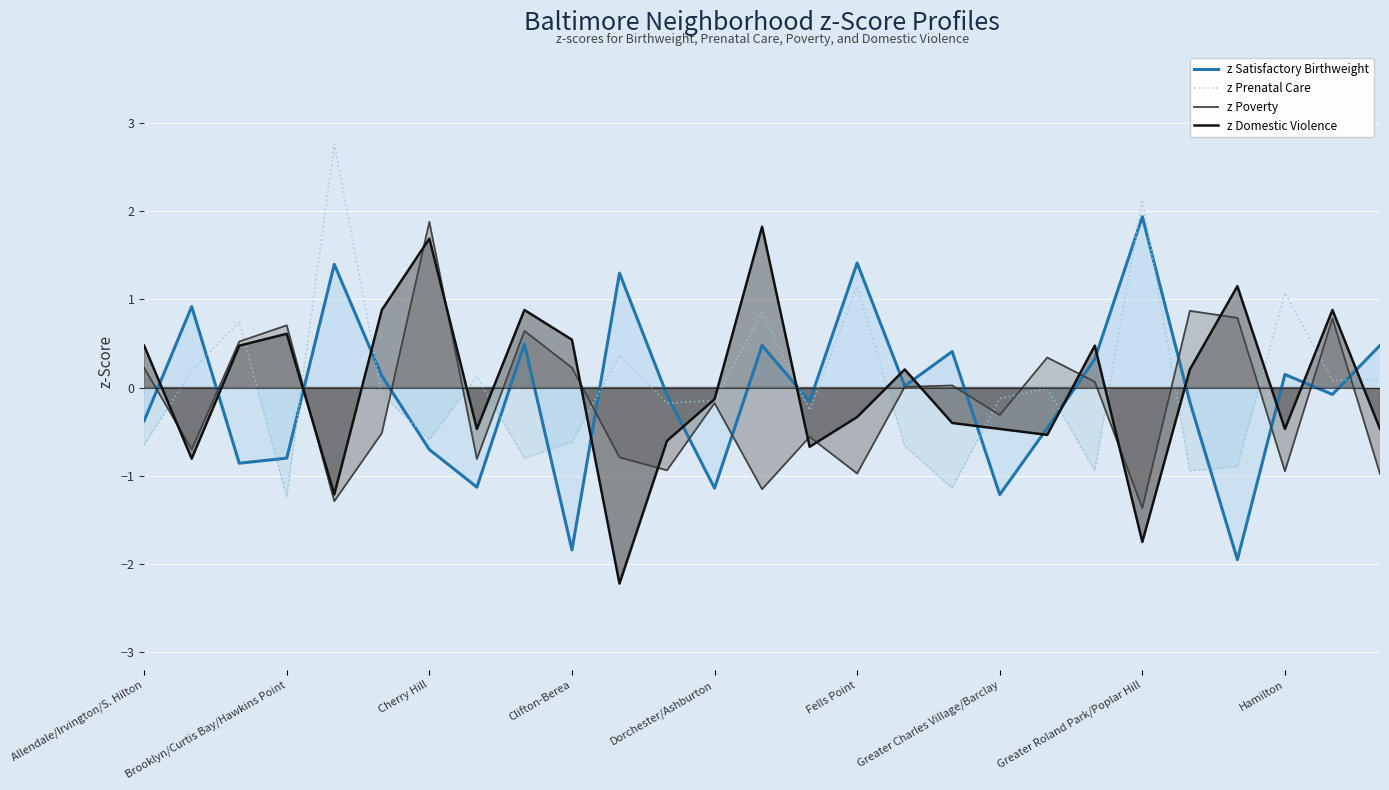

What is the total value across all series at Brooklyn/Curtis Bay/Hawkins Point?

-0.7